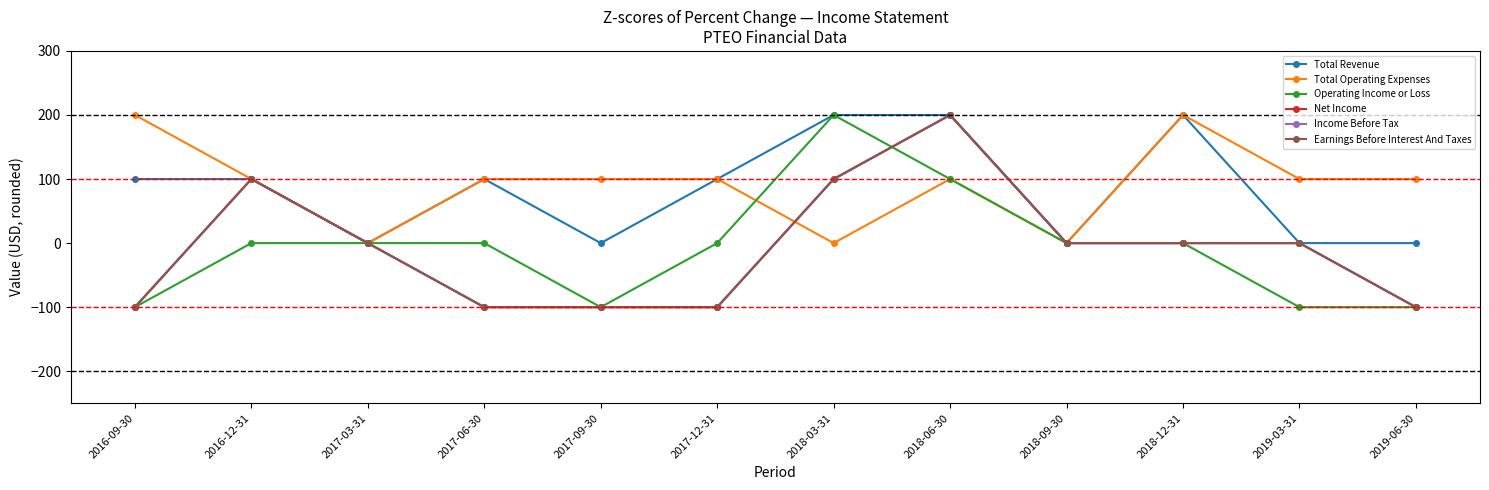

Rank the series at 2018-12-31 from highest to lowest value.

Total Revenue, Total Operating Expenses, Operating Income or Loss, Net Income, Income Before Tax, Earnings Before Interest And Taxes